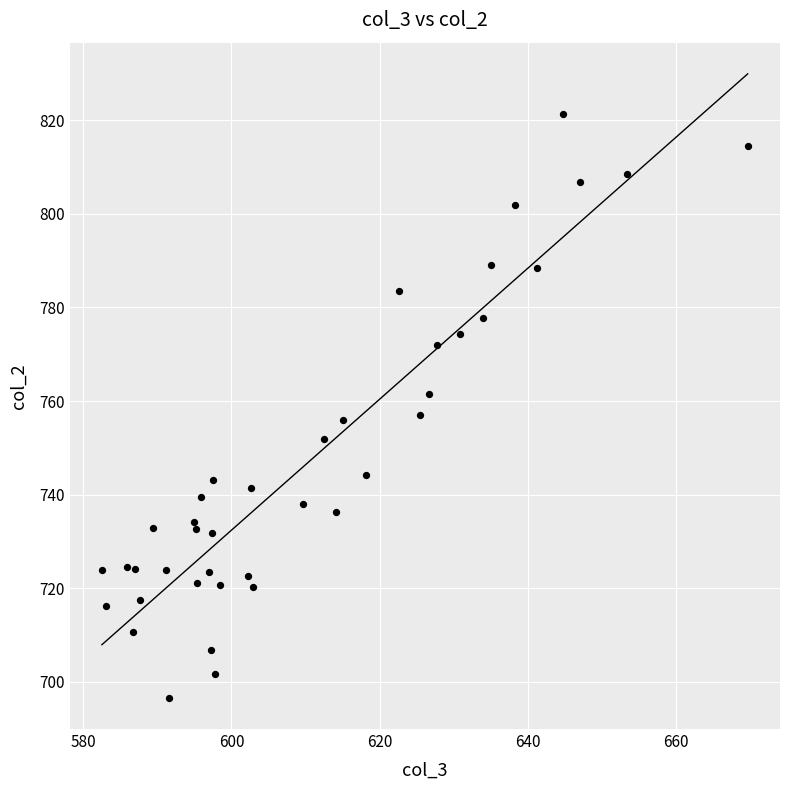

What is the range of Y values (max minus min)?

124.7